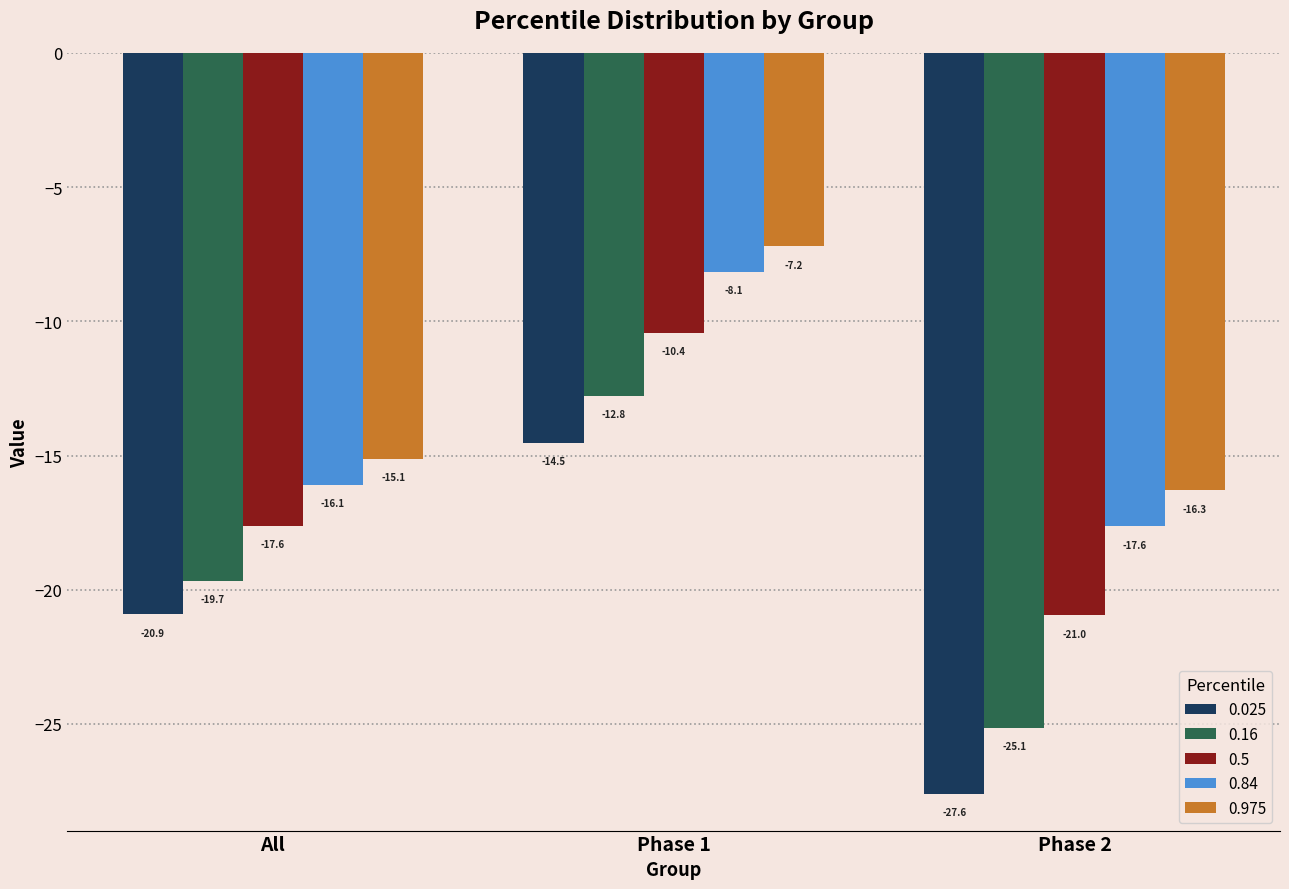

What is the approximate value of 0.025 at Phase 2?

-27.6